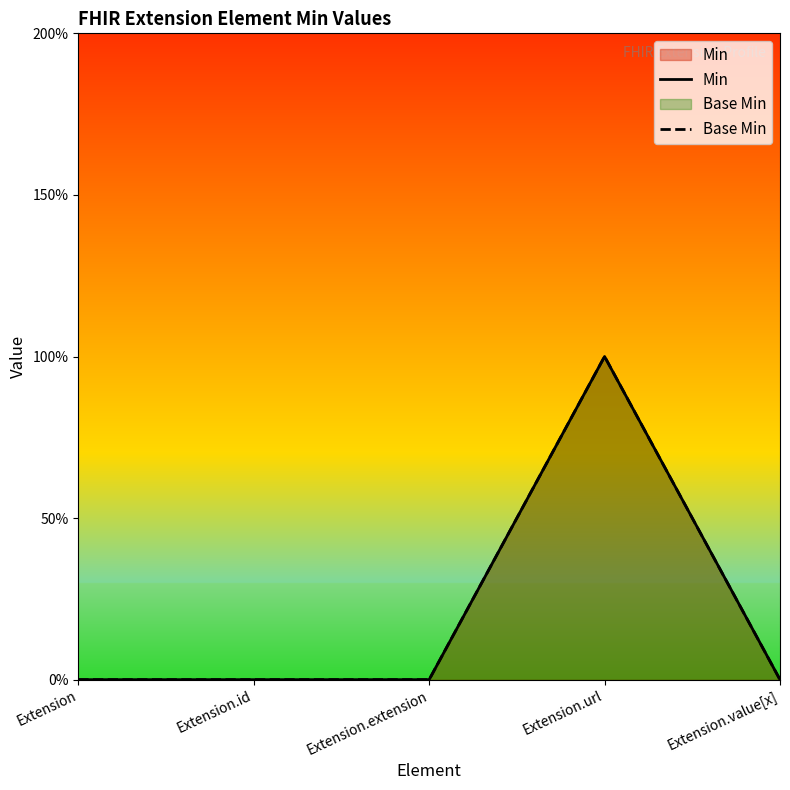

At which label does Min reach its minimum?

Extension